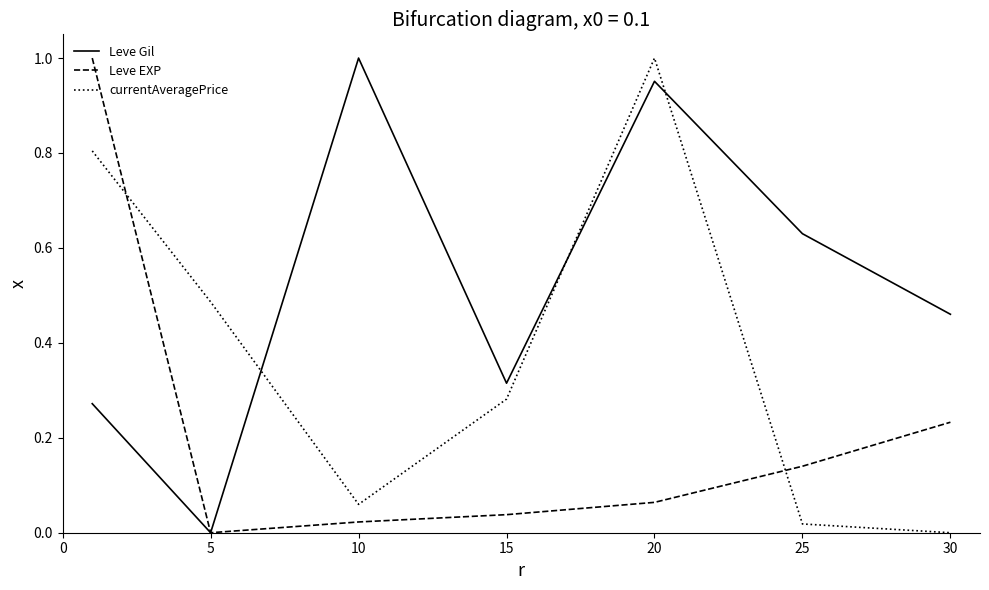

Rank the series by their average value, from highest to lowest.

Leve Gil, currentAveragePrice, Leve EXP